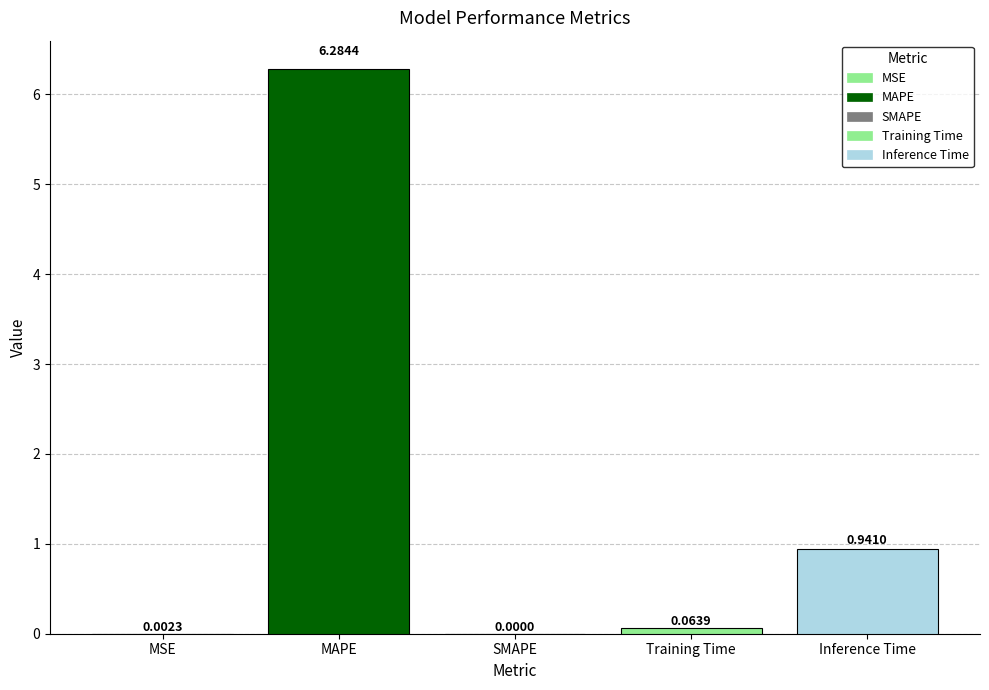

What is the sum of the values at MAPE and SMAPE?

6.3